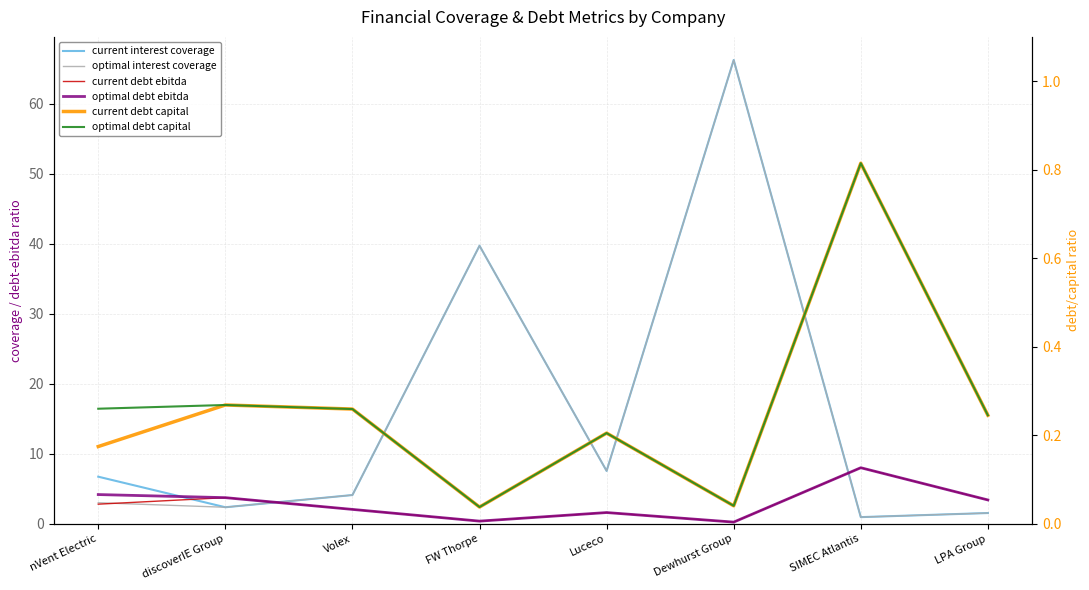

Rank the series at Volex from lowest to highest value.

current debt capital, optimal debt capital, current debt ebitda, optimal debt ebitda, current interest coverage, optimal interest coverage